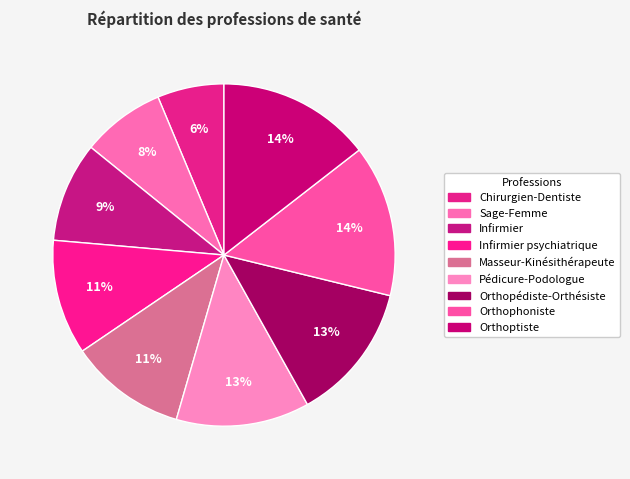

True or false: Orthoptiste accounts for 14% of the total.

True